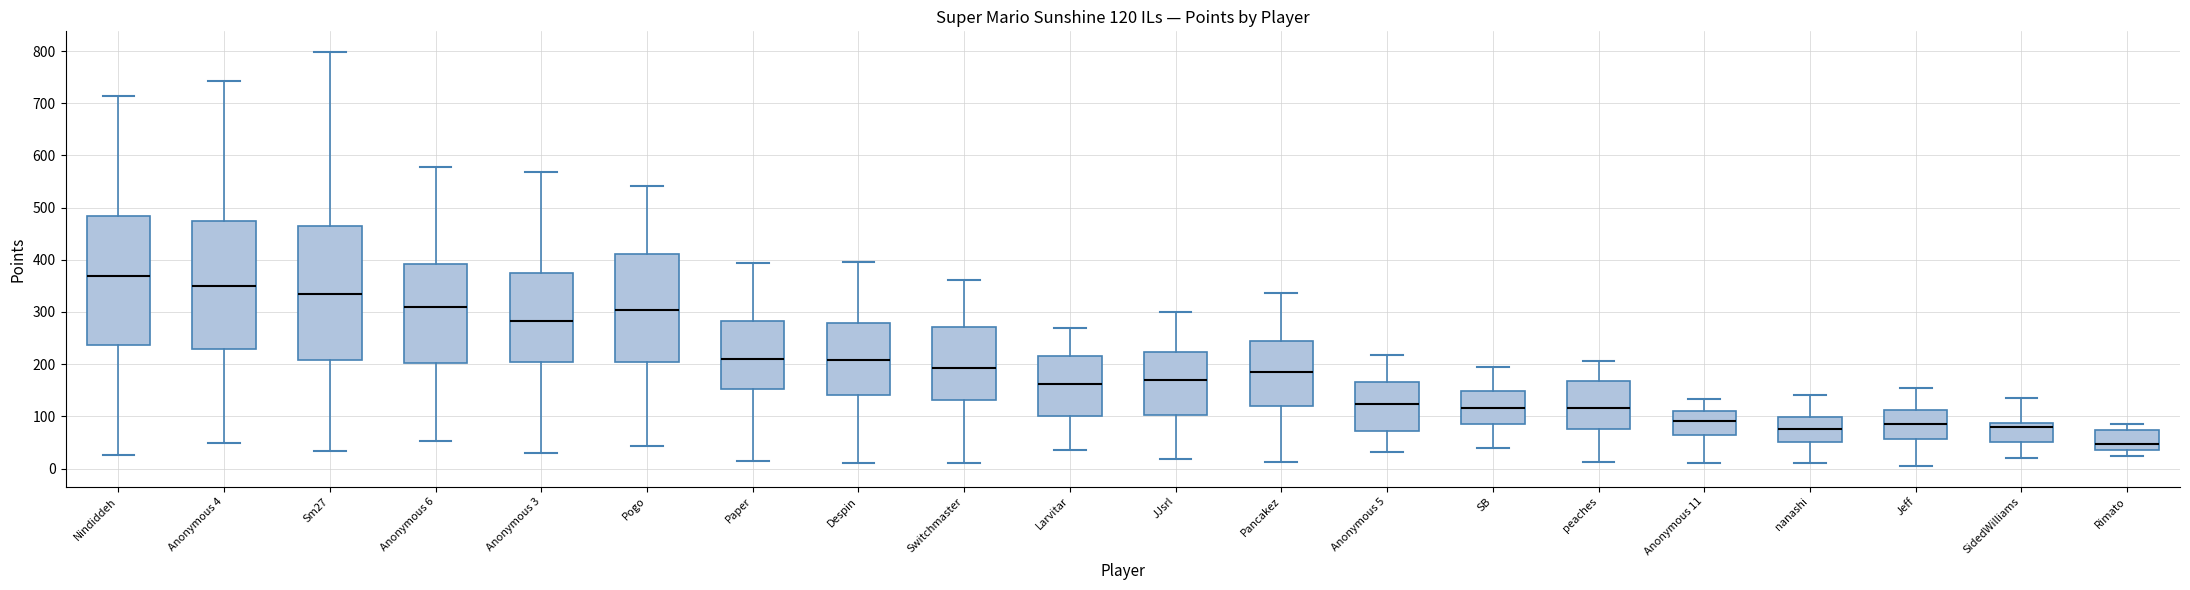

Which box's median line is the lowest?

Rimato